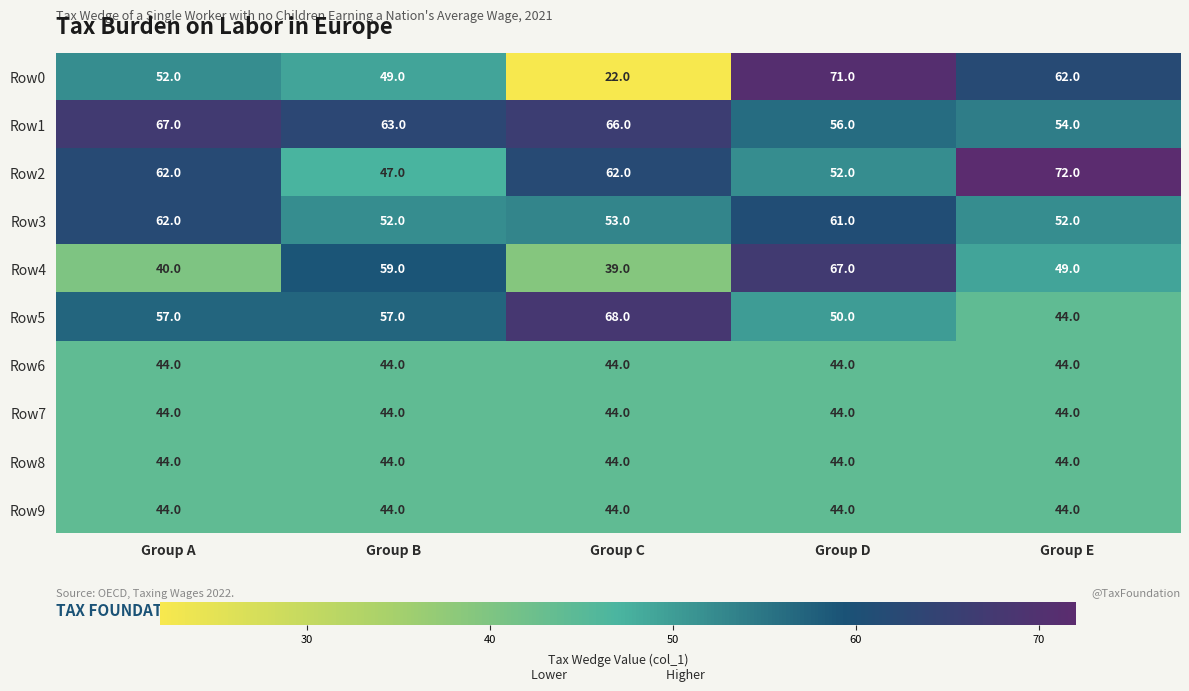

Which series has the widest spread of values?

Row0